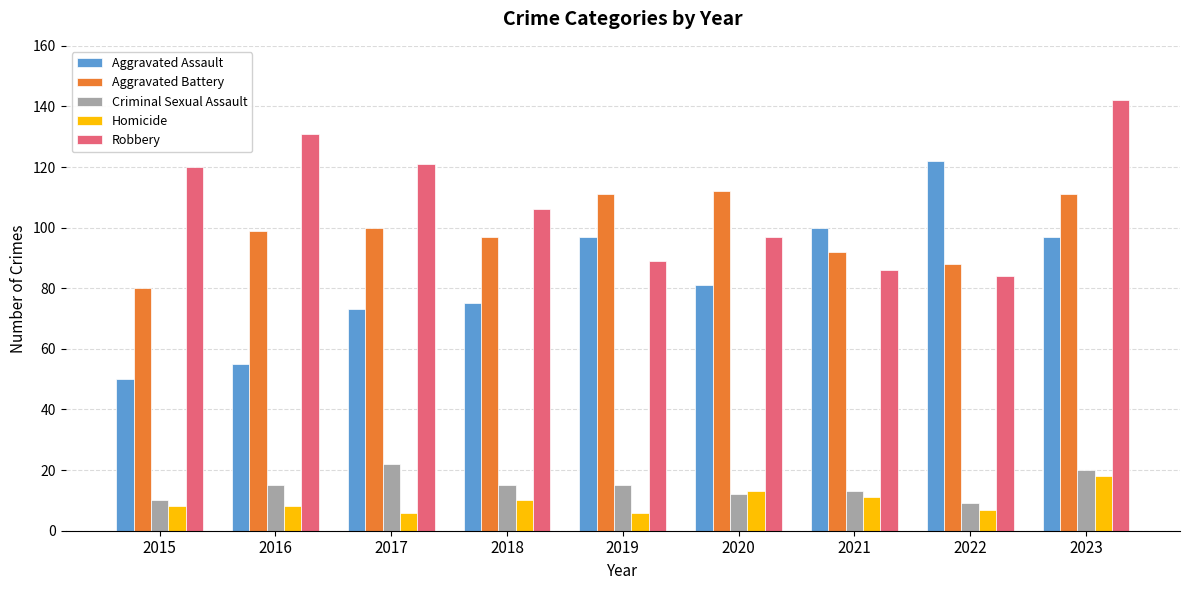

Is it true that Homicide equals 7 at 2022?

True